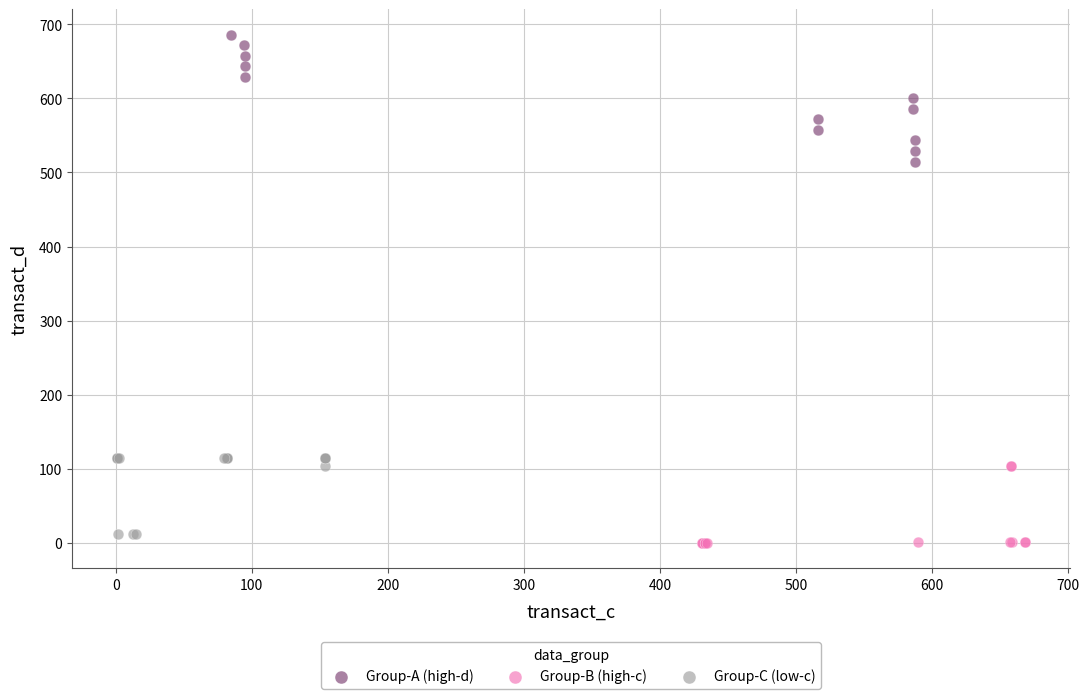

Which series has the widest spread of Y values?

Group-A (high-d)